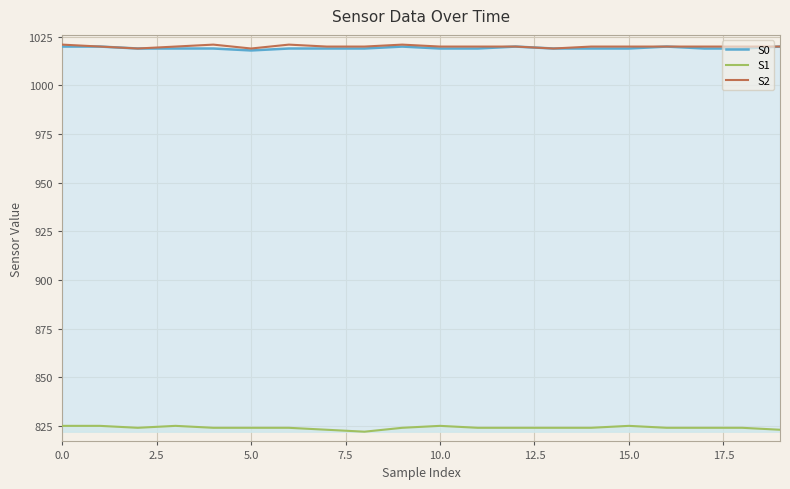

The value of S2 at 0.0 is 548. True or false?

False